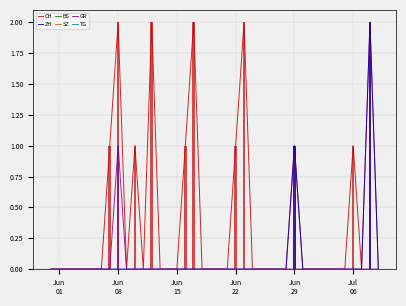

What is the highest value of the GR series?

1